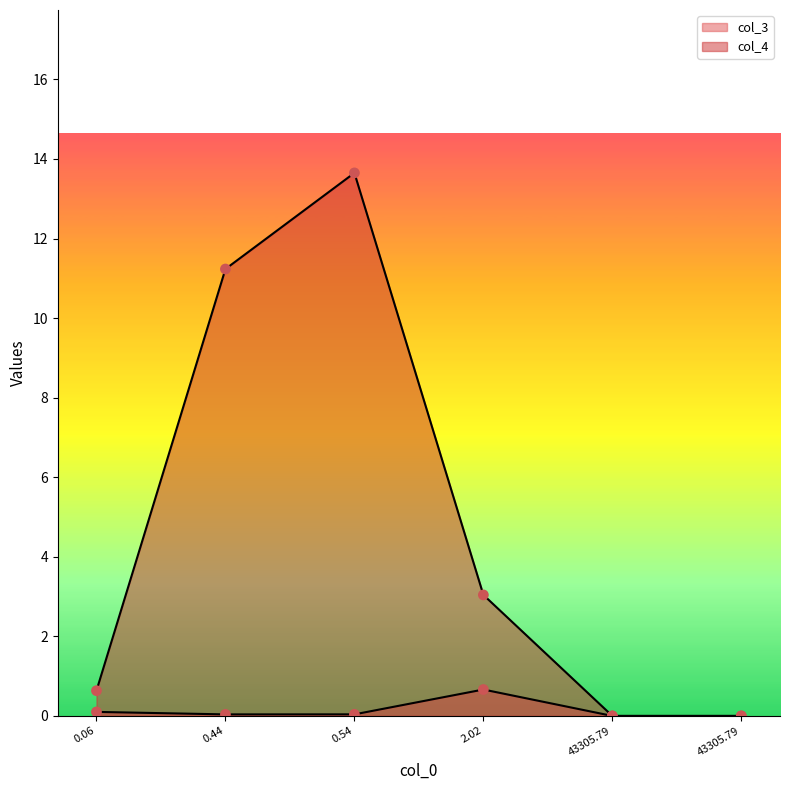

Which series contains the highest Y value?

col_4